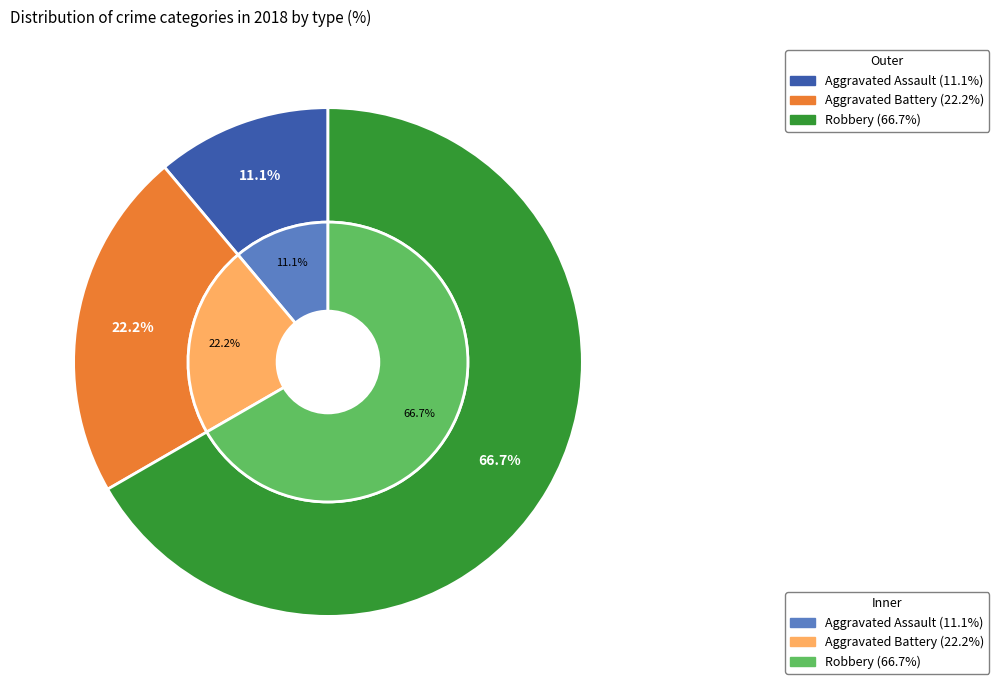

Between Aggravated Battery and Robbery, which is larger?

Robbery